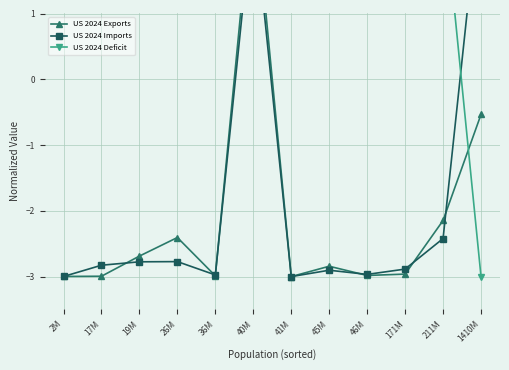

Between 36M and 45M, which series saw the biggest shift?

US 2024 Exports